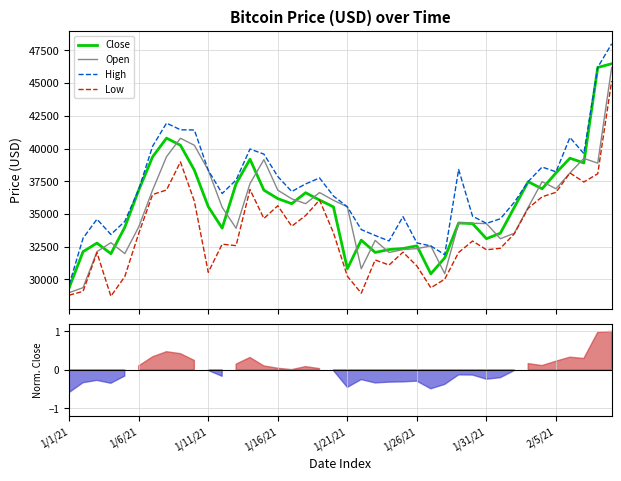

Where is Open nearest to the value 37589?

34